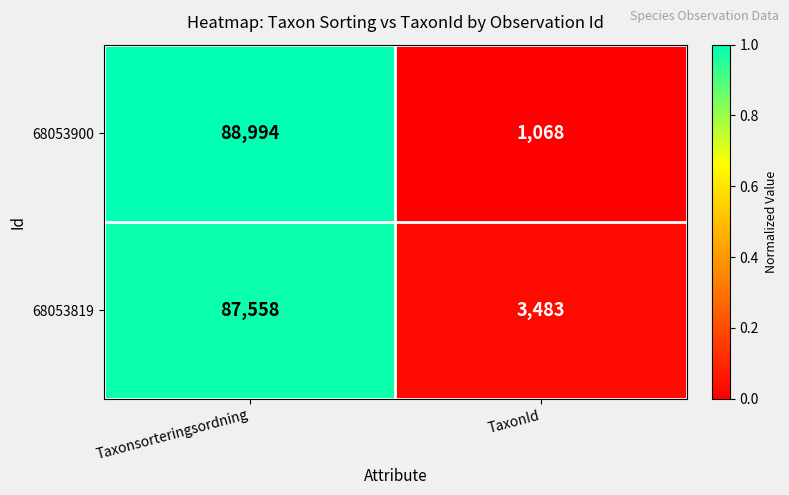

Reading left to right, transcribe all the data shown in this chart.

68053900: Taxonsorteringsordning=88994	TaxonId=1068
68053819: Taxonsorteringsordning=87558	TaxonId=3483